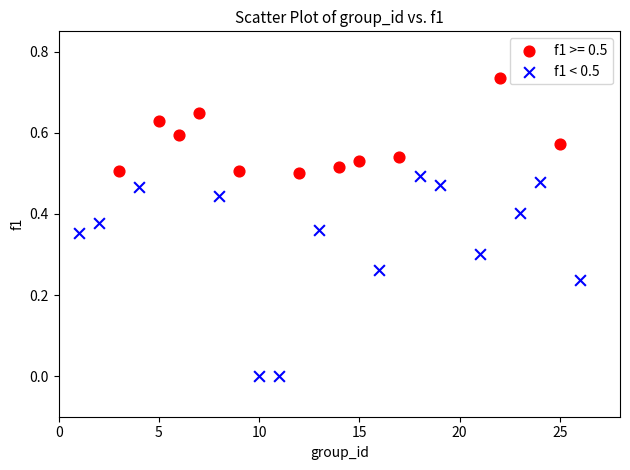

Which series has the largest Y range (max minus min)?

f1 < 0.5